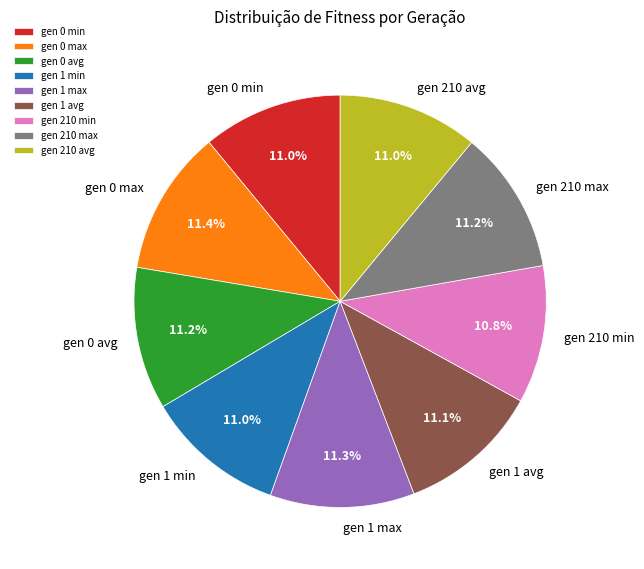

True or false: gen 1 avg accounts for 5% of the total.

False